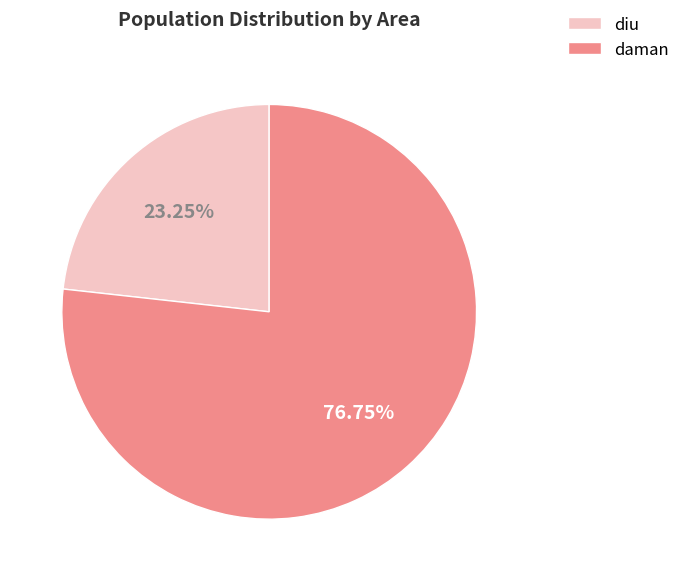

What is the ratio of the value at diu to the value at daman?

0.3